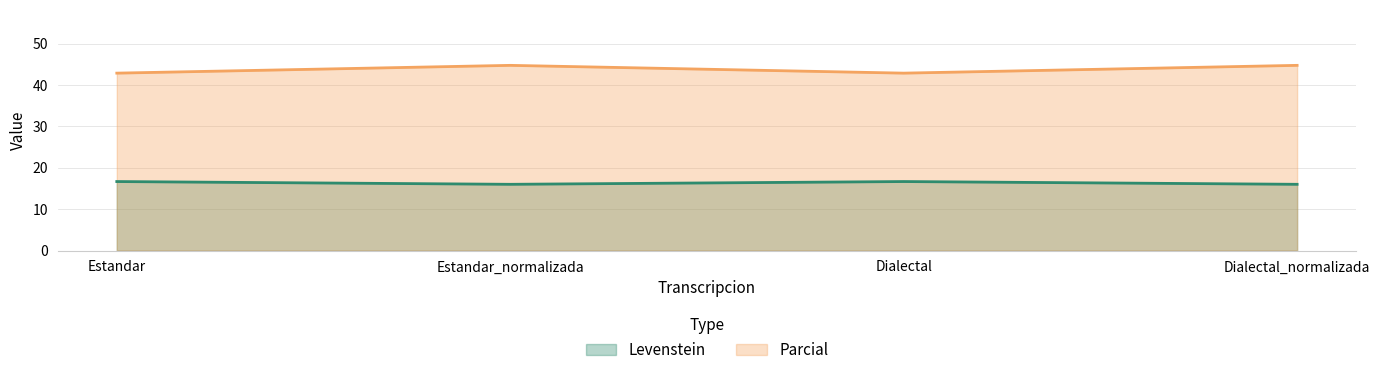

Which series changed the most between Estandar and Estandar_normalizada?

Parcial